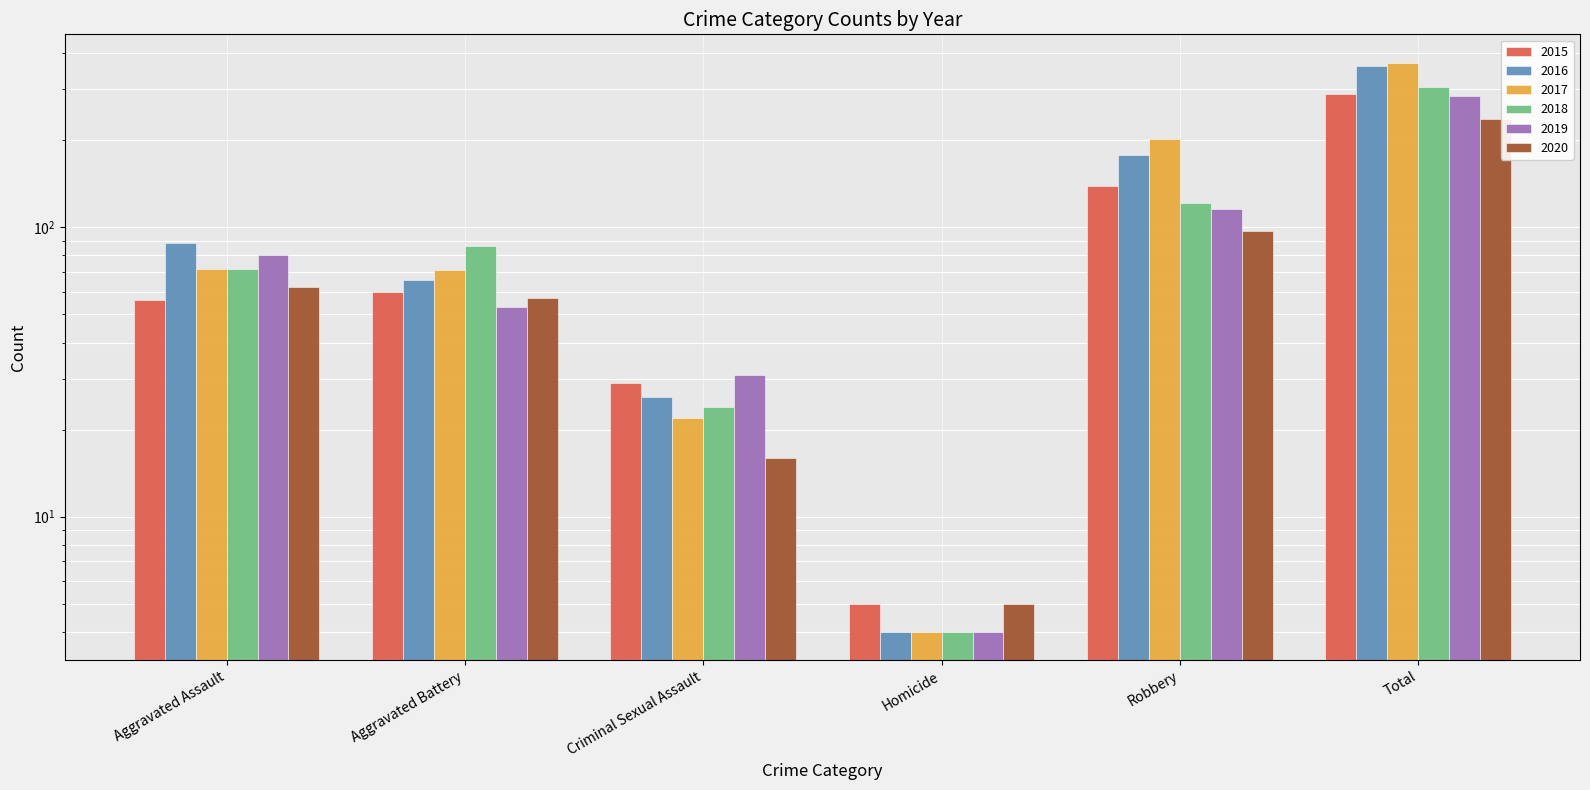

Which series has the largest total across all categories?

2017